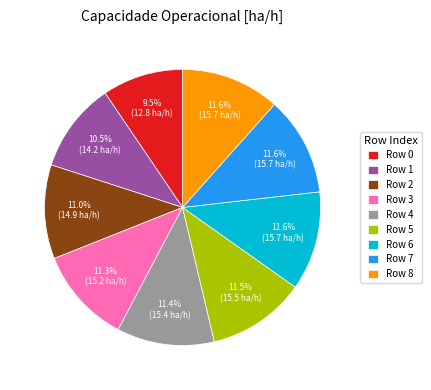

What is the smallest slice in the pie chart?

Row 0